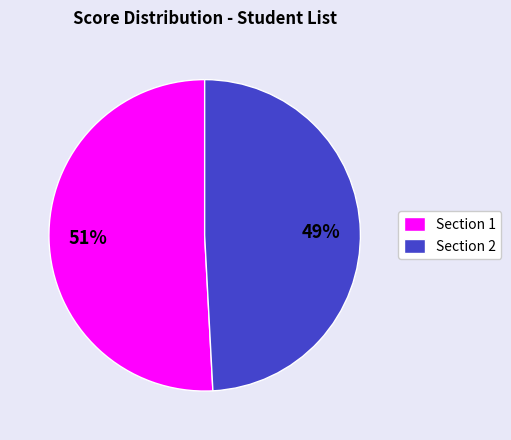

Which category has the biggest portion of the pie?

Section 1